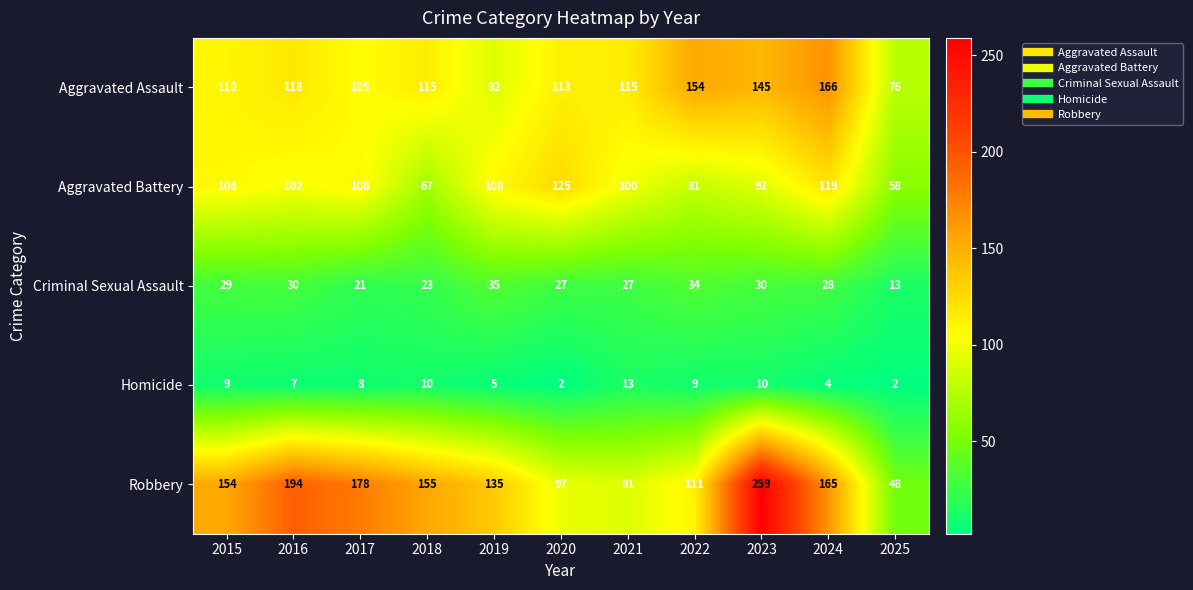

At which category is the sum across all series the highest?

2023